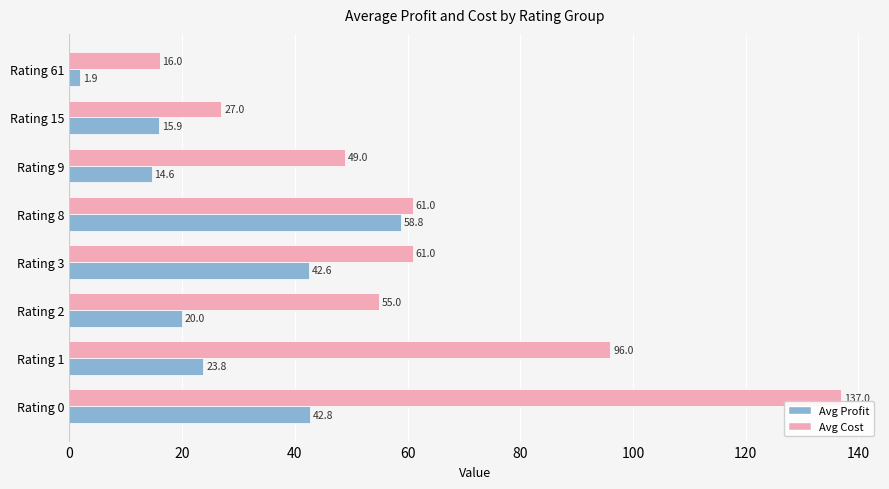

What is the minimum value for Avg Profit?

1.9